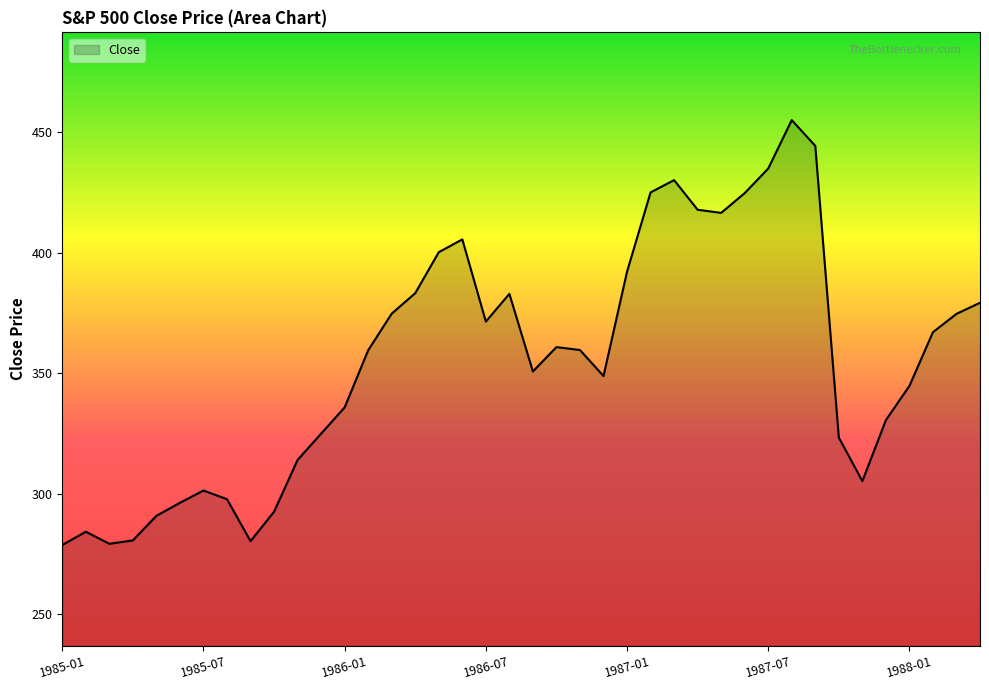

What is the smallest value displayed?

278.7